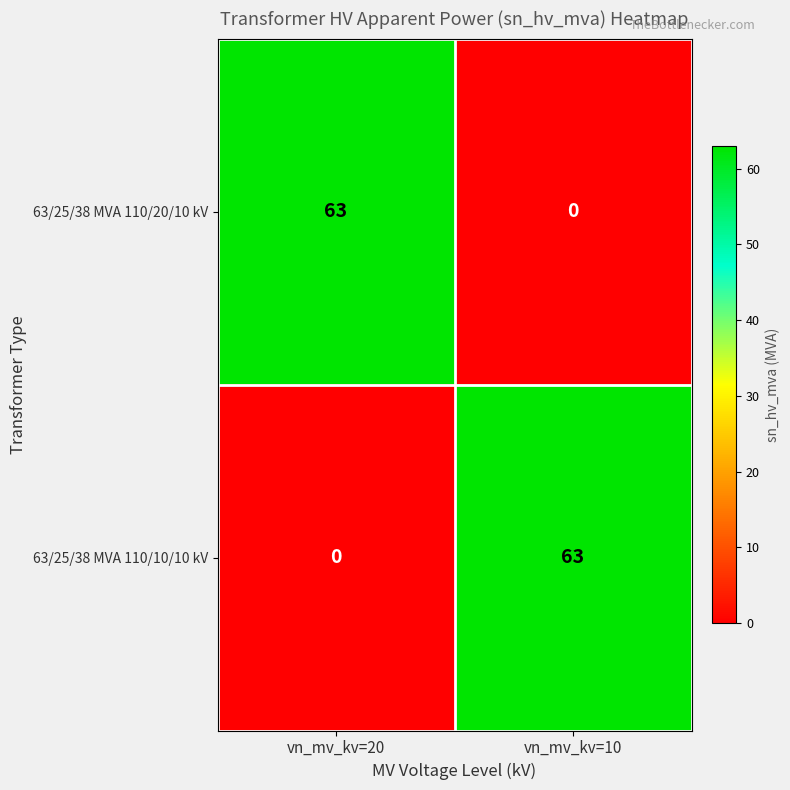

How many values in 63/25/38 MVA 110/20/10 kV are above zero?

1